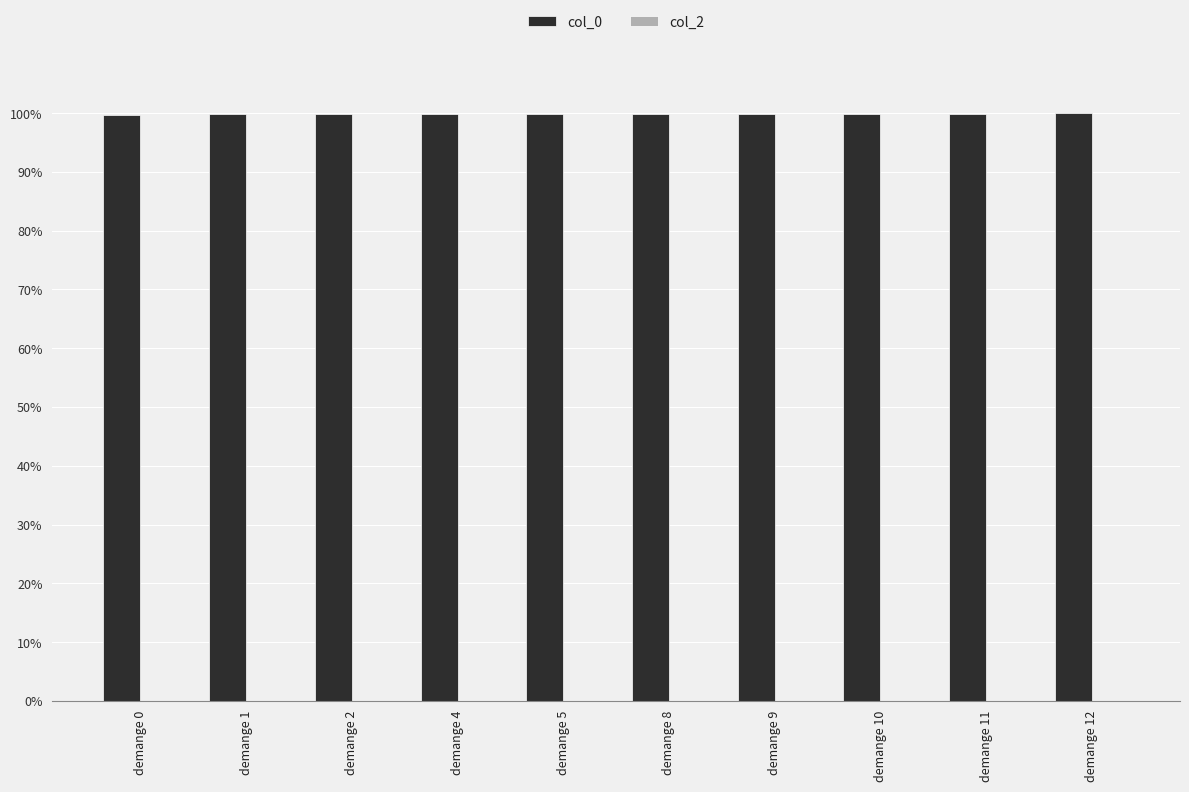

What is the sum of all values?

998.4